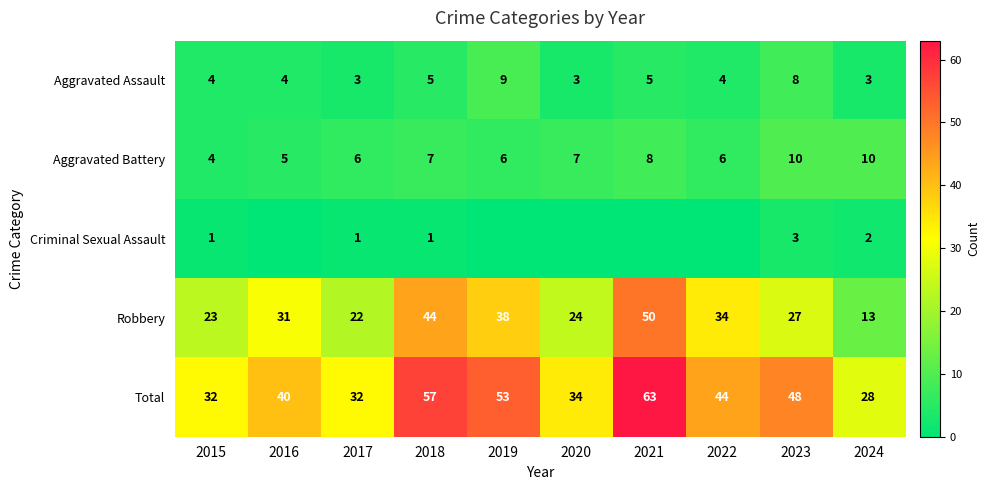

Is the value of Aggravated Assault at 2024 greater than the value of Total at 2022?

No